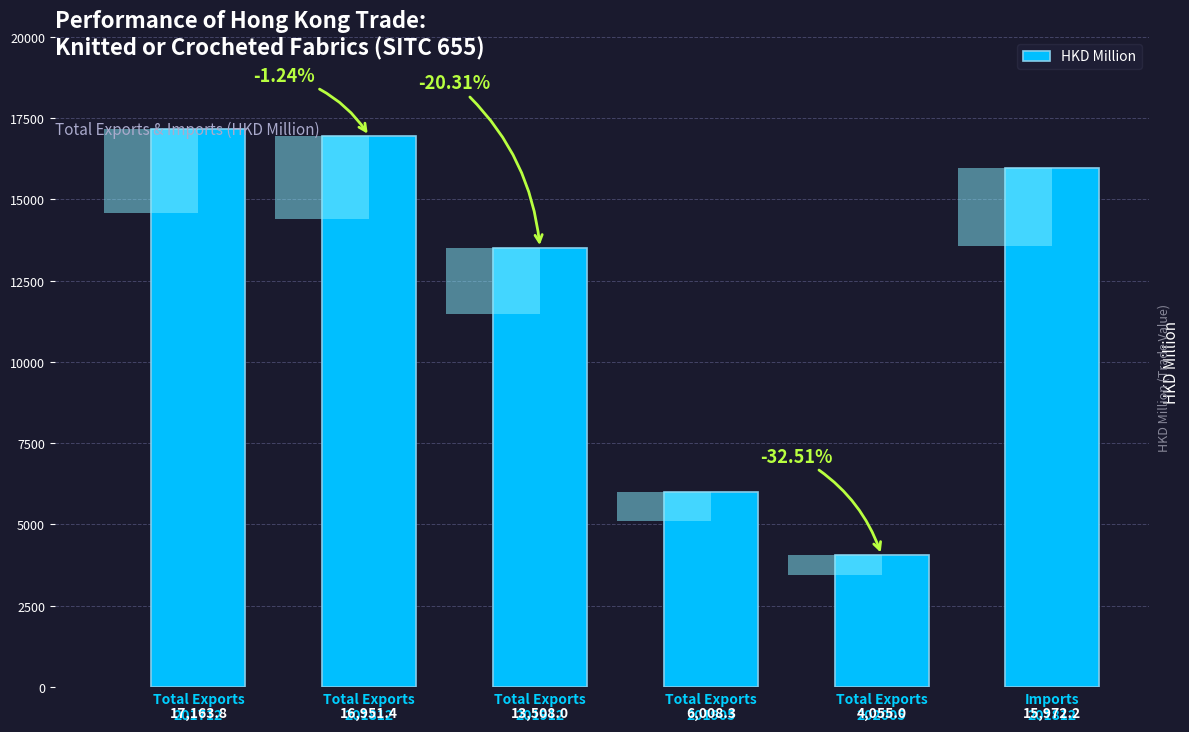

Which has a higher value, Total Exports
201812 or Total Exports
201905?

Total Exports
201812